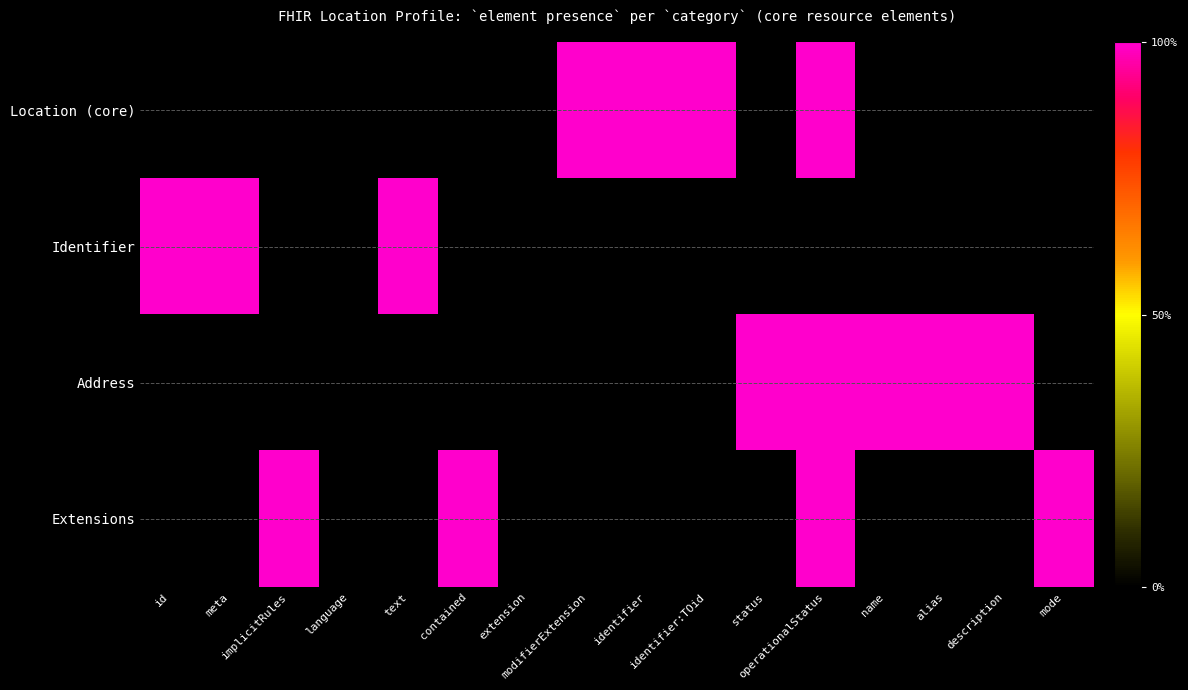

How many distinct data groups are displayed?

4